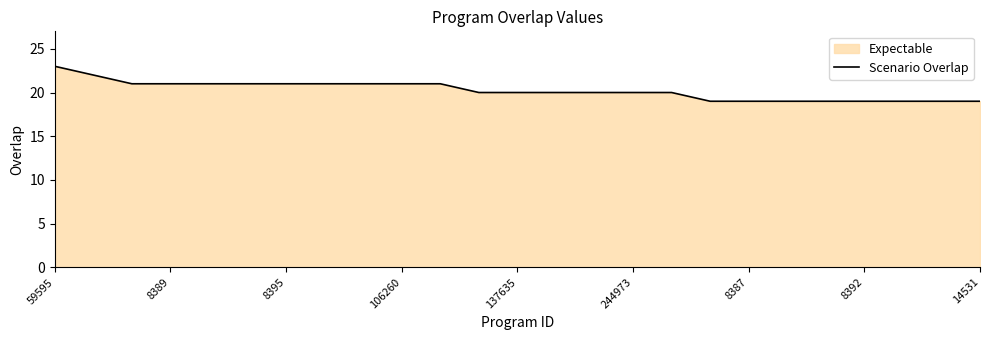

What is the greatest value displayed?

23